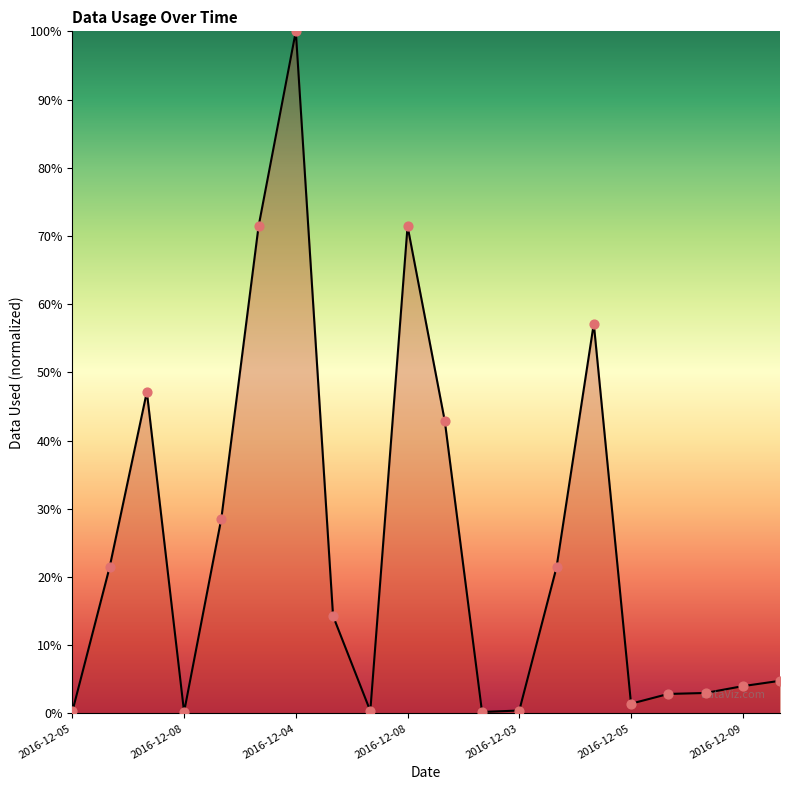

What is the greatest value displayed?

100.0